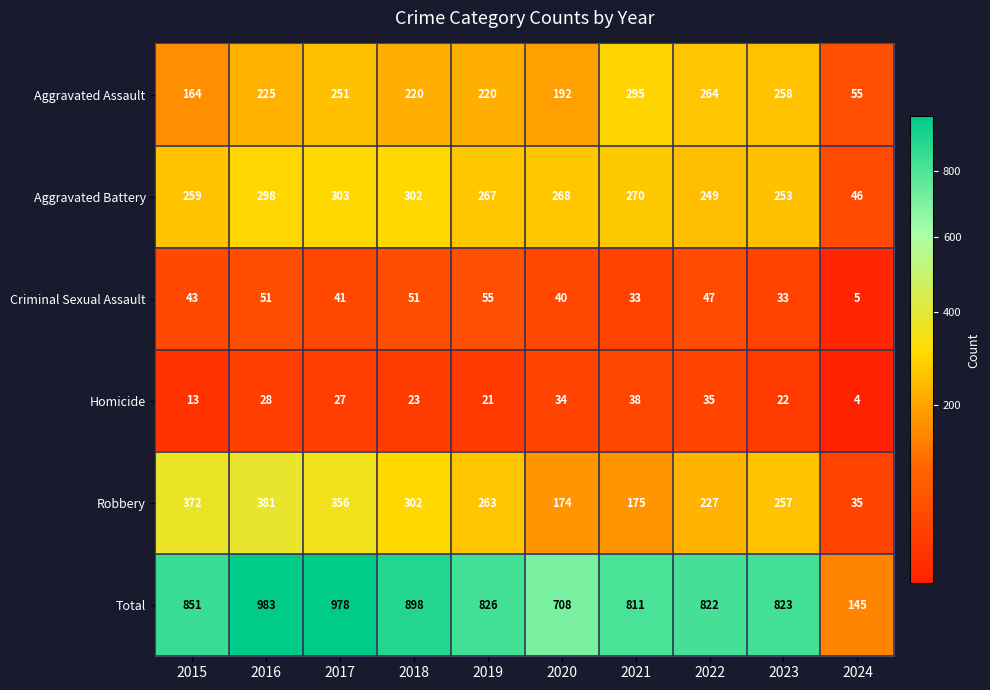

What is the total value across all series at 2023?

1646